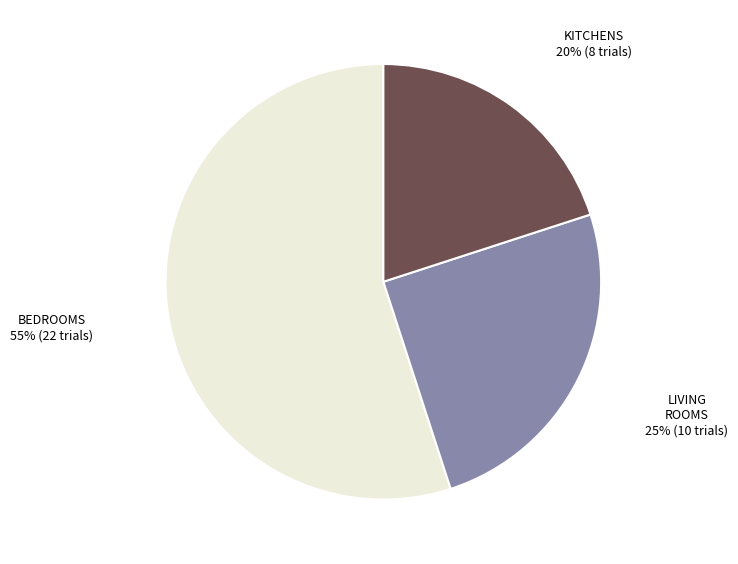

Is there a majority slice in this chart?

Yes